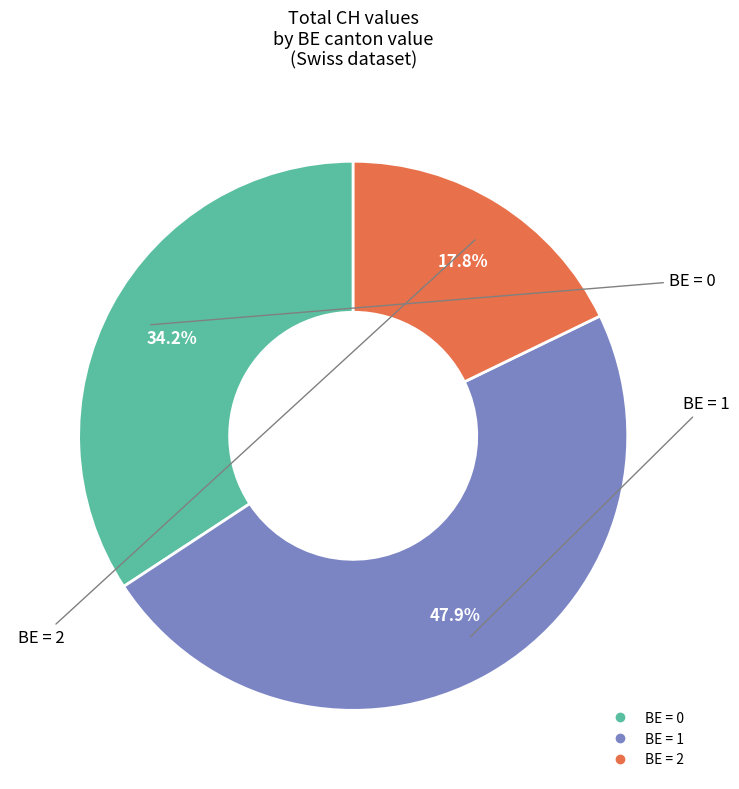

Is there any slice that represents more than half of the pie?

No